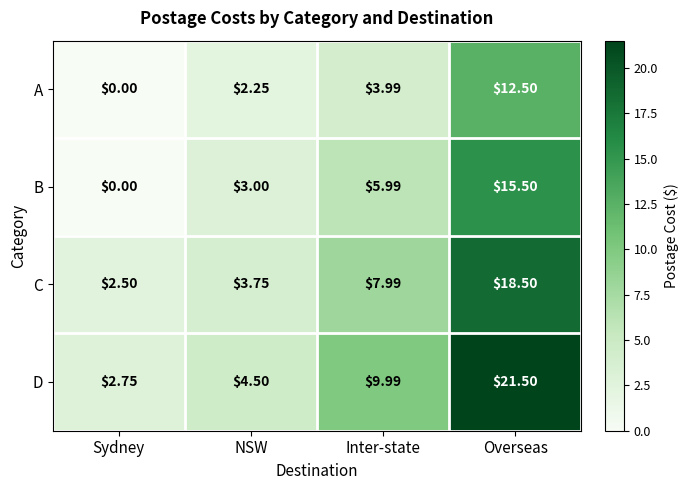

Which series has the largest range (max minus min)?

D